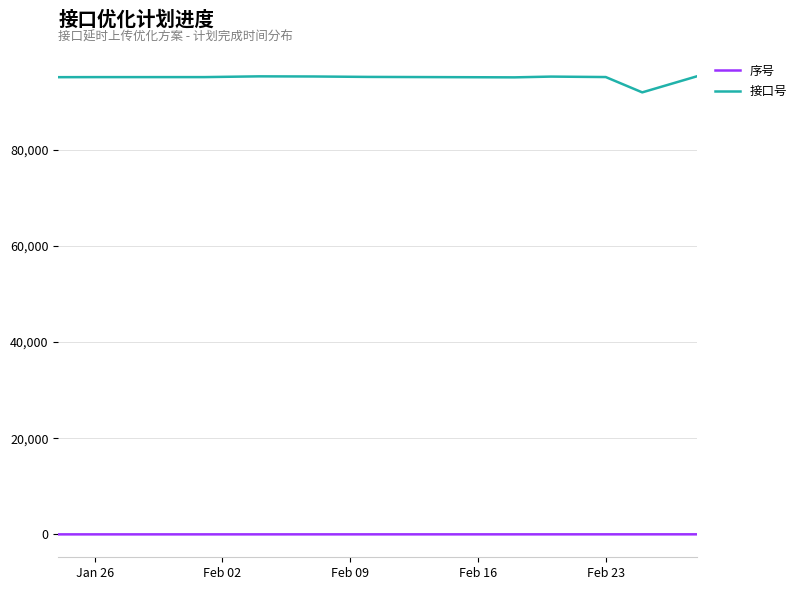

Which series has the largest total across all categories?

接口号